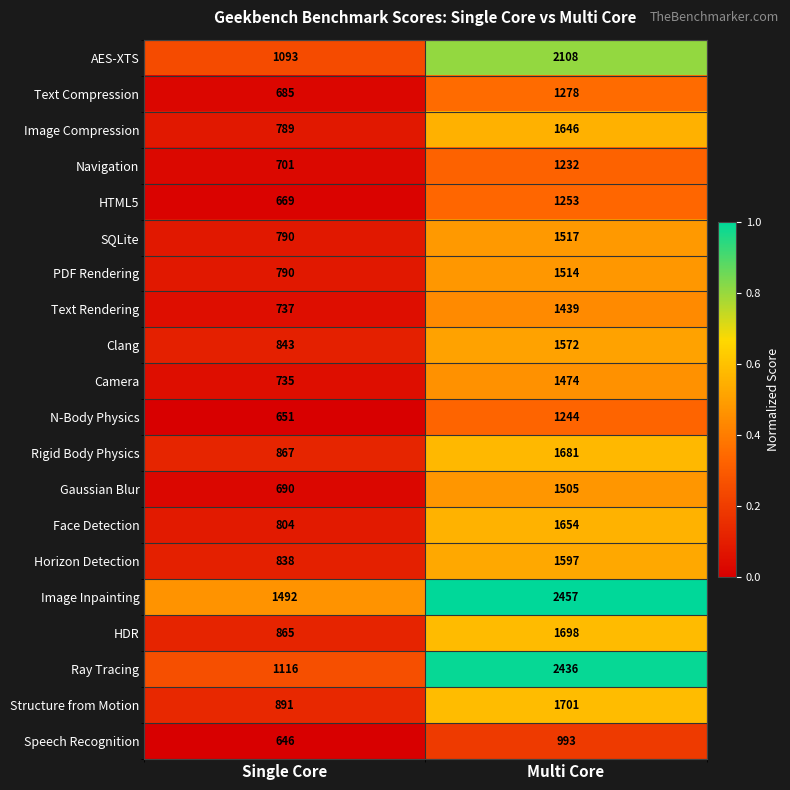

Between Single Core and Multi Core, which series saw the biggest shift?

Ray Tracing